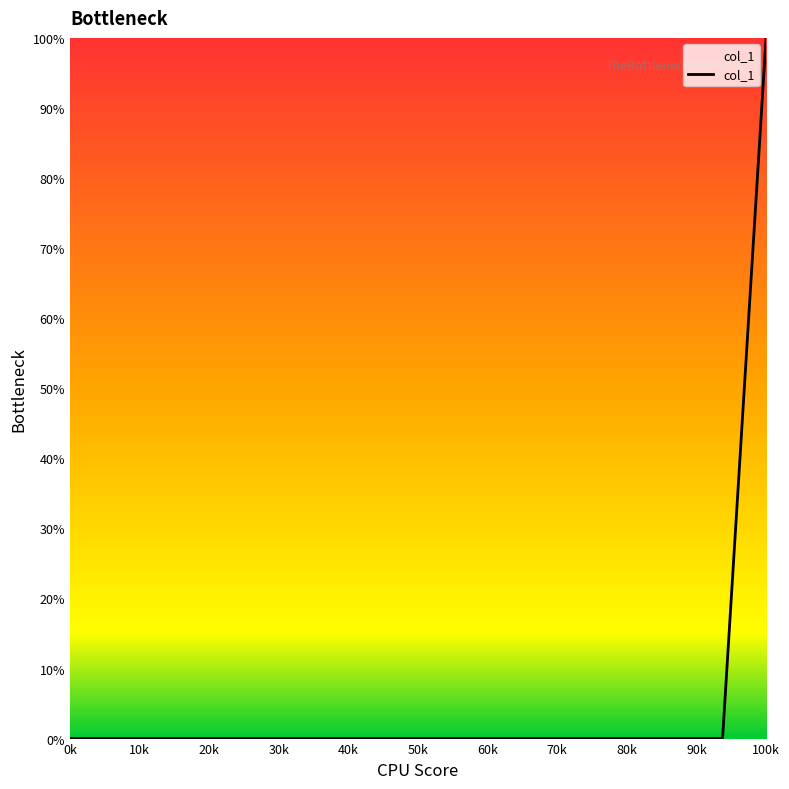

Does the chart have visible grid lines?

No